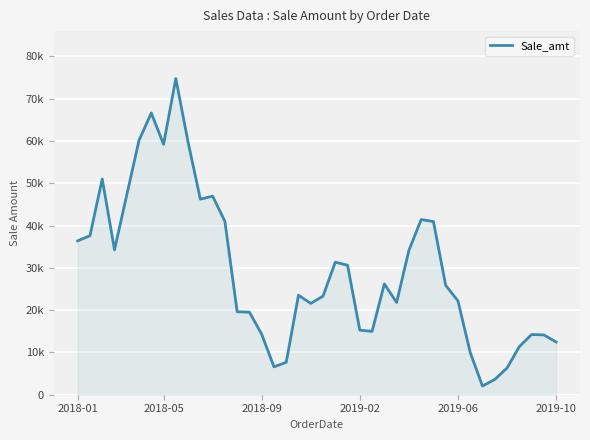

Does the chart display data point markers on the line(s)?

No